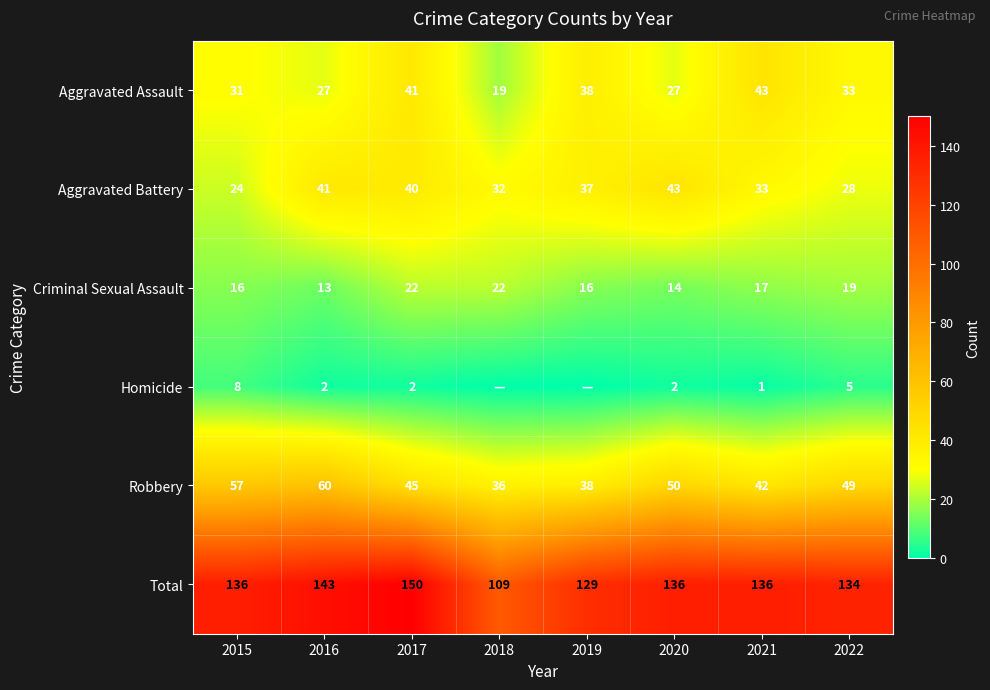

What is the maximum value for Aggravated Assault?

43